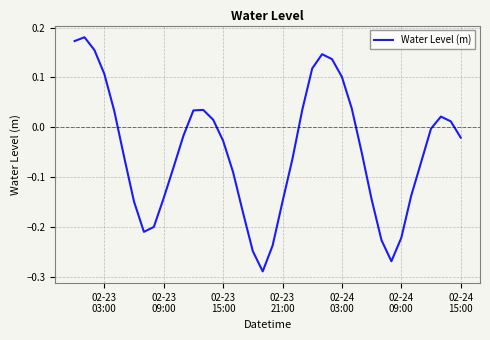

What is the difference between the second highest and second lowest values?

0.4